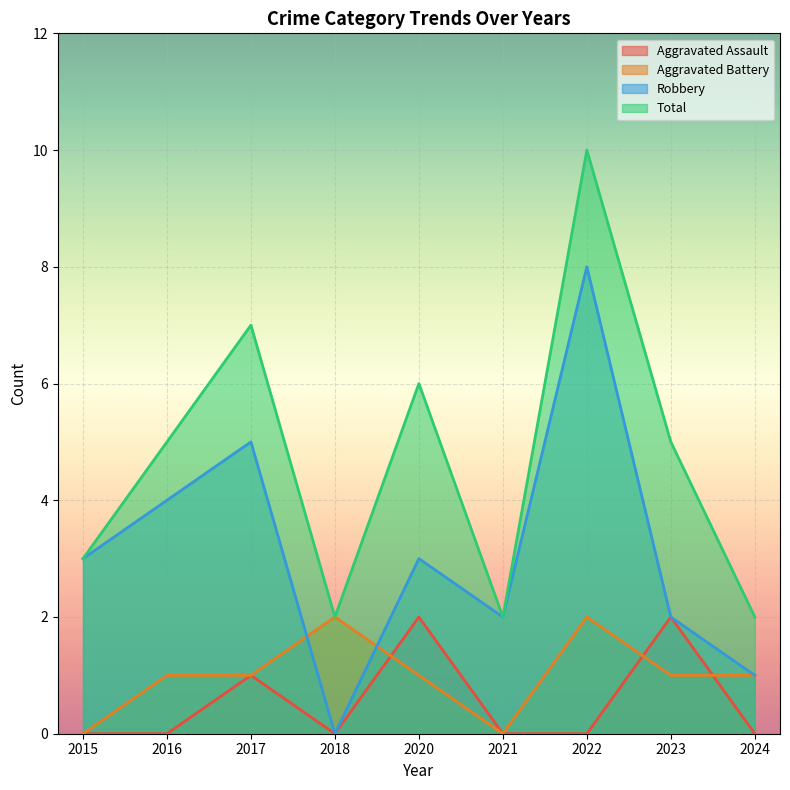

What is the value of the Total point at the 4th from the left?

2